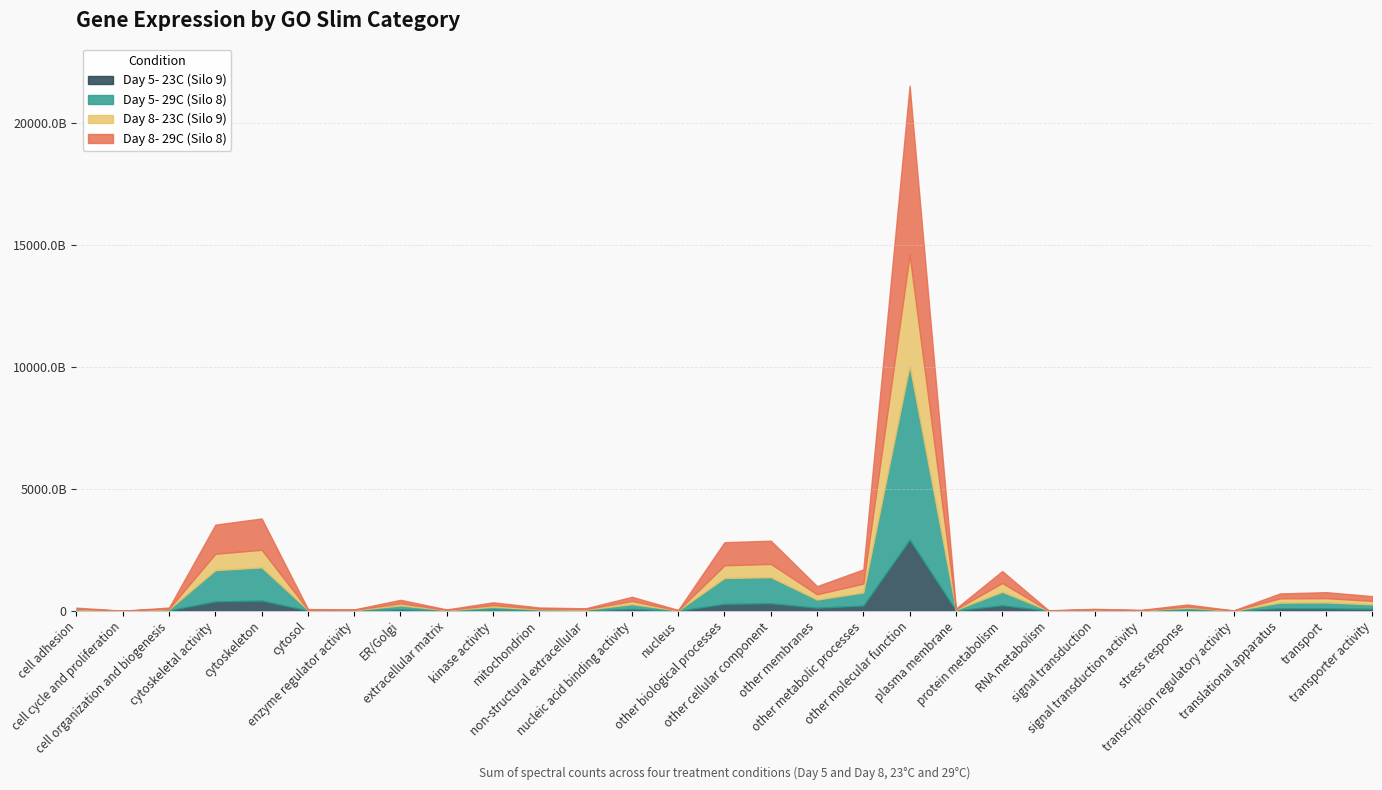

Is it true that Day 8- 23C (Silo 9) equals 5882364797 at nucleus?

True